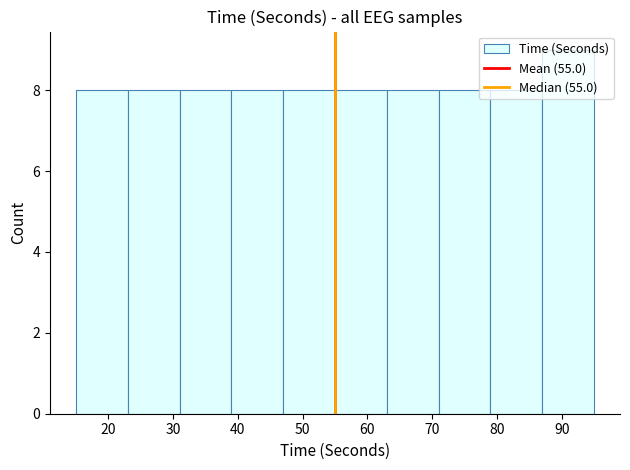

Reading left to right, list every bar in this chart as the range it spans on the x-axis followed by its height. The values are not printed on the chart, so give them approximately, as read against the axis.

15 to 23: 8
23 to 31: 8
31 to 39: 8
39 to 47: 8
47 to 55: 8
55 to 63: 8
63 to 71: 8
71 to 79: 8
79 to 87: 8
87 to 95: 9